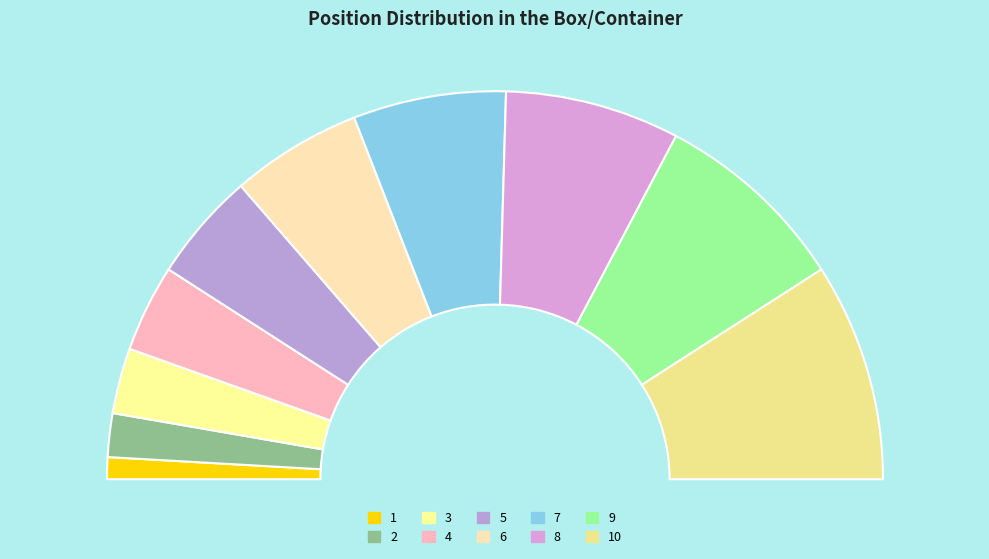

Is 1 the majority of the pie?

No